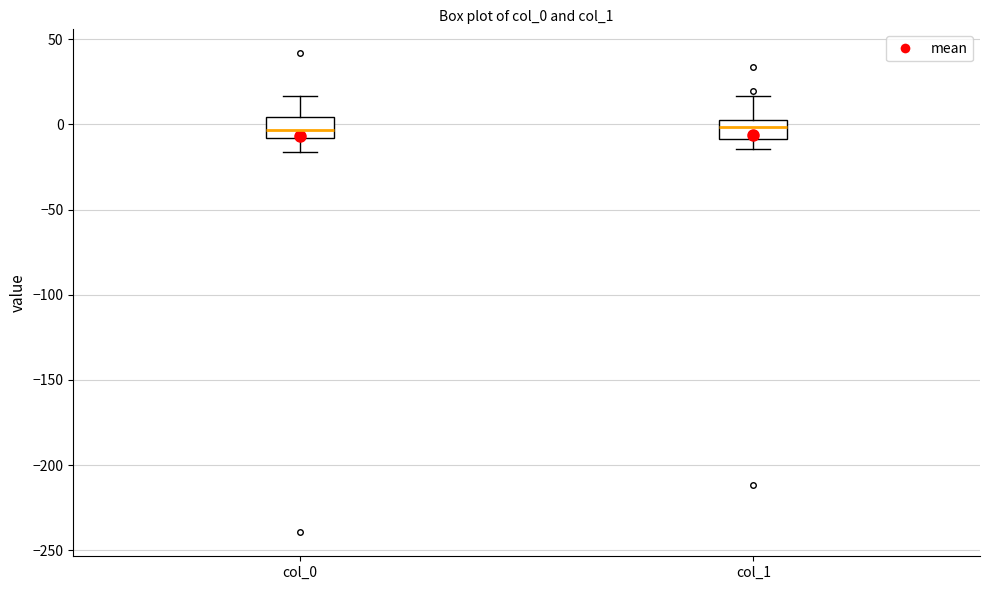

Where does the upper whisker of the box for col_1 end on the y-axis? The values are not printed on the chart, so give them approximately, as read against the axis.

15